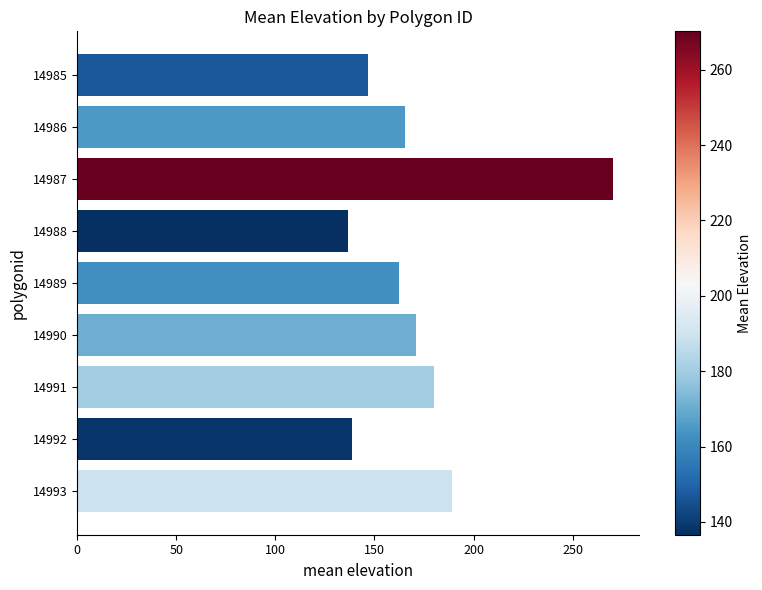

How many bars are there in total?

9